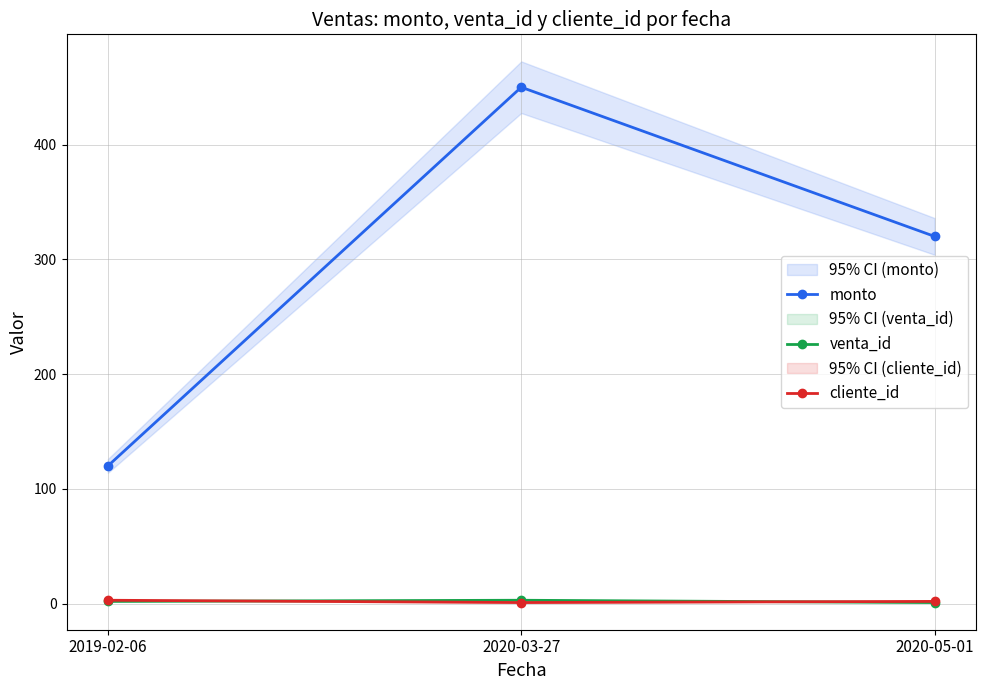

How many values in the venta_id series are below 2?

1